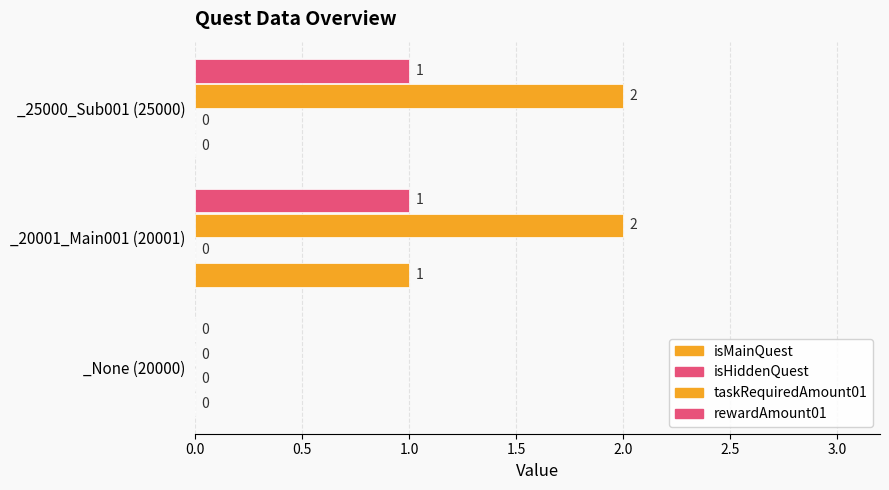

How many isMainQuest values are between 0 and 1?

3